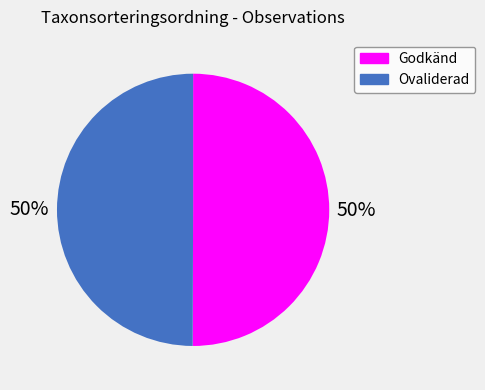

Is it true that Ovaliderad is 40% of the pie?

False